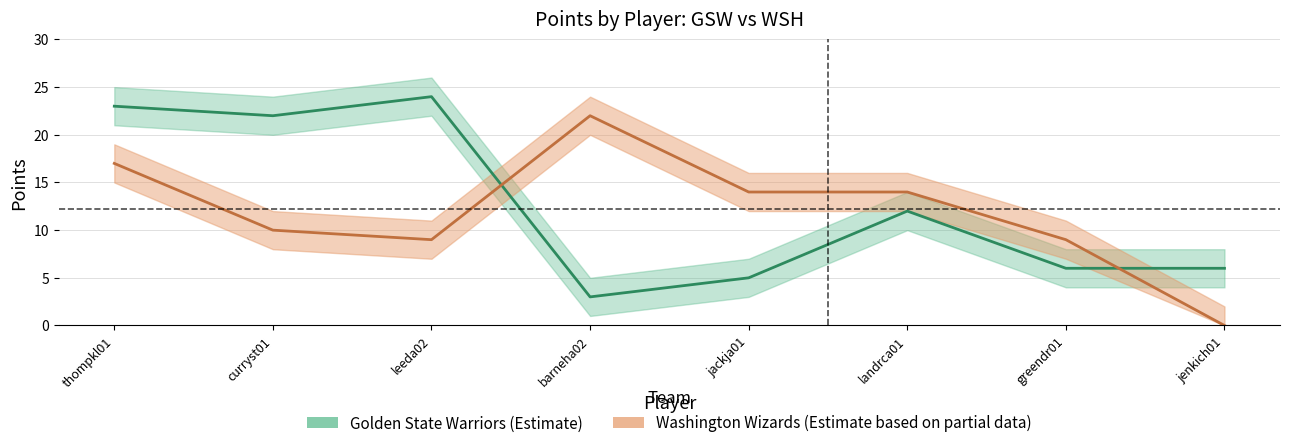

Which has a higher value, jenkich01 or thompkl01?

thompkl01